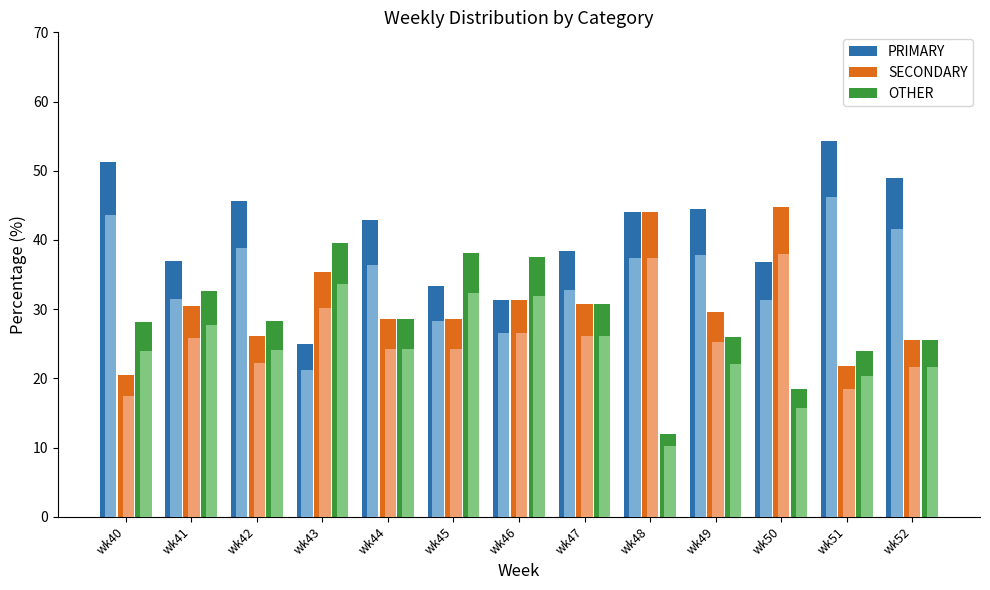

List the series in order of their peak value, lowest first.

OTHER, SECONDARY, PRIMARY